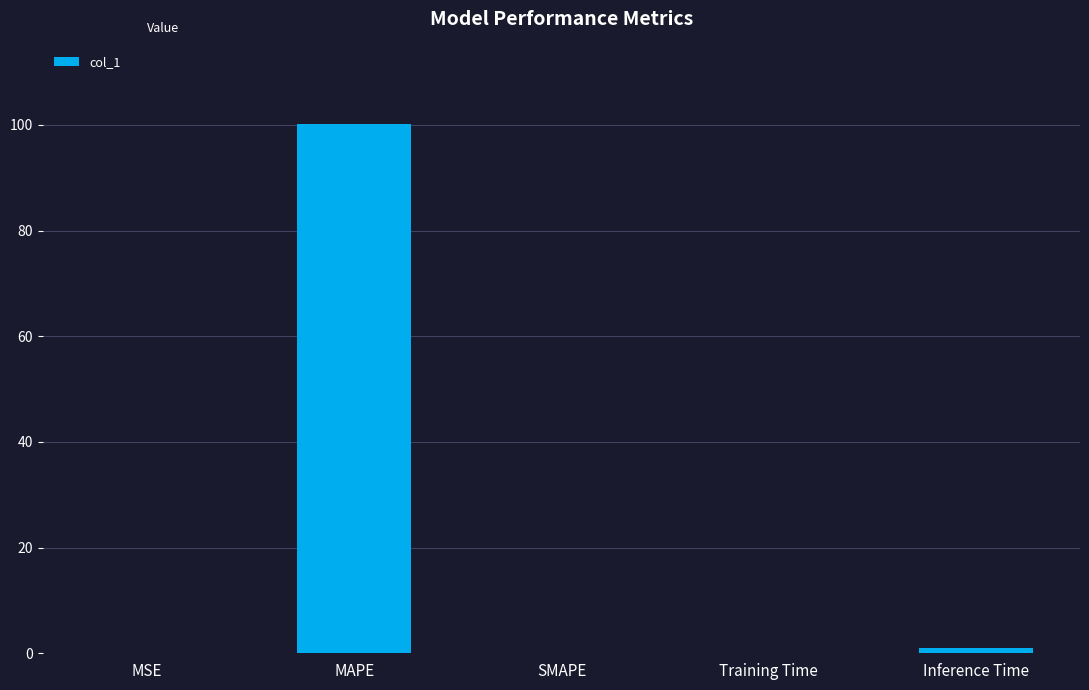

What is the sum of all values?

101.3